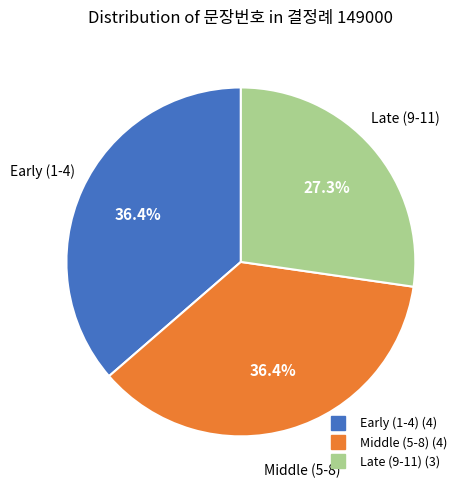

Is there any slice that represents more than half of the pie?

No